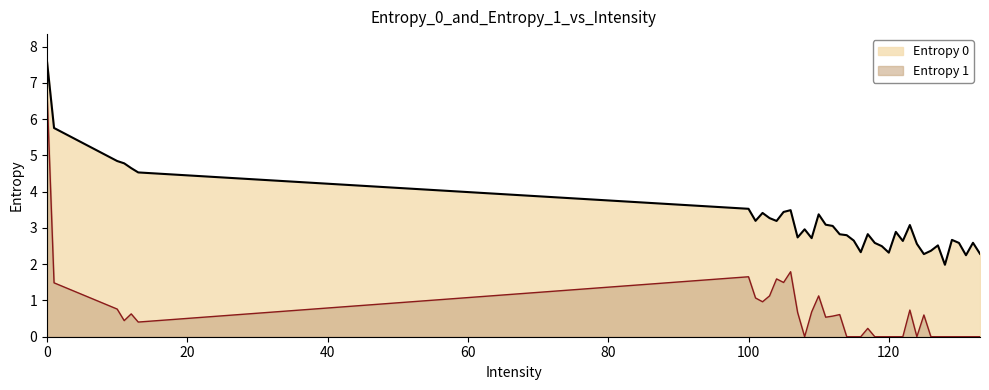

True or false: Entropy 0 and Entropy 1 intersect in this chart.

False